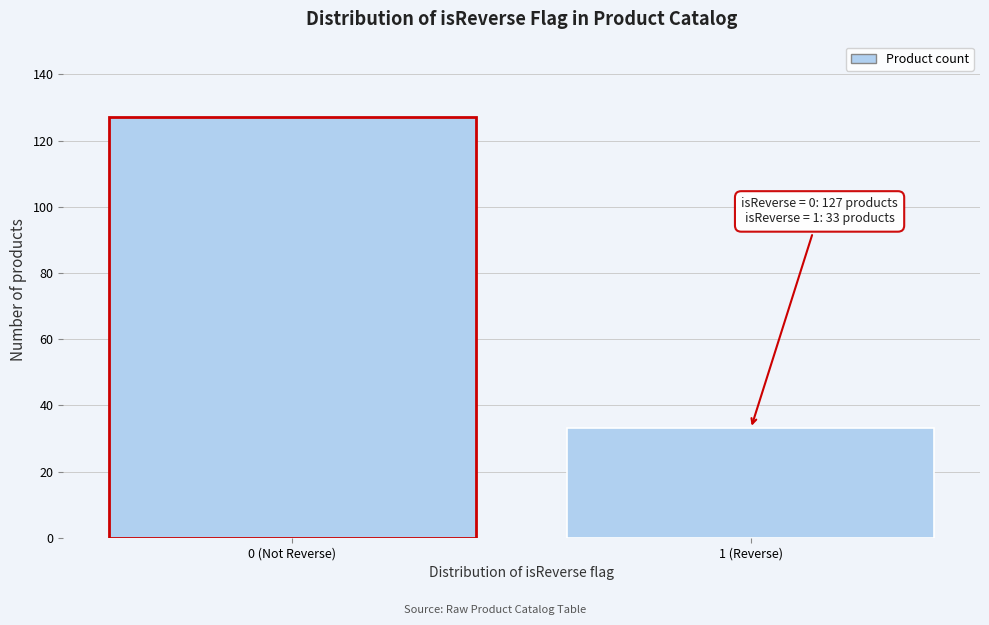

Reading right to left, extract all data points from this chart.

1 (Reverse)=33	0 (Not Reverse)=127